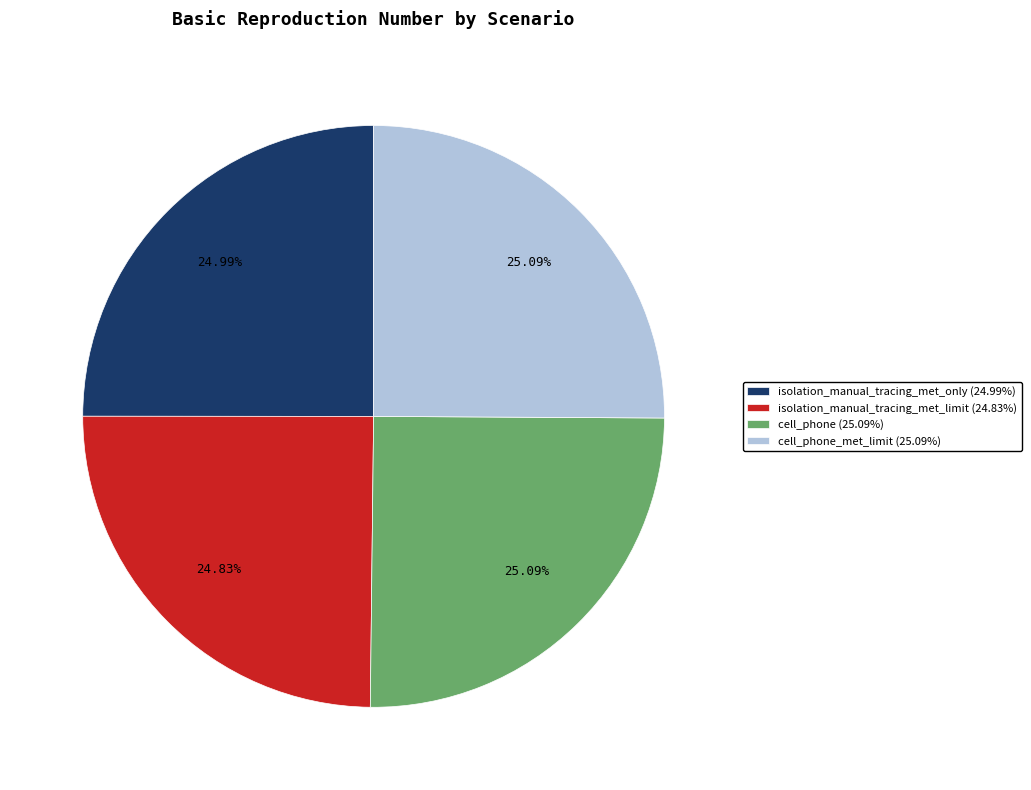

Is there a majority slice in this chart?

No